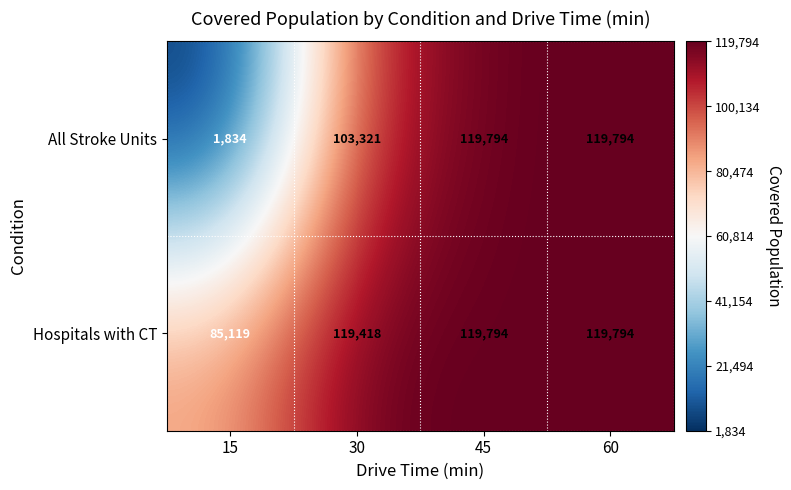

What is the difference between the maximum and second lowest values in the Hospitals with CT series?

376